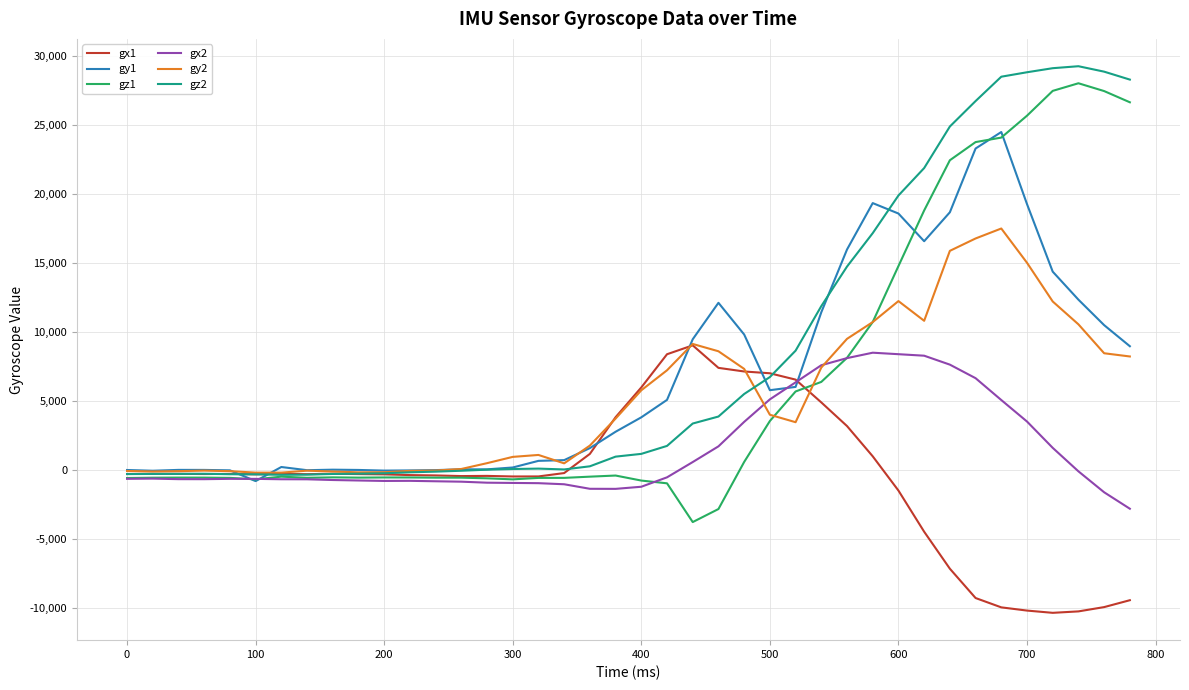

What is the maximum value shown in the chart?

29255